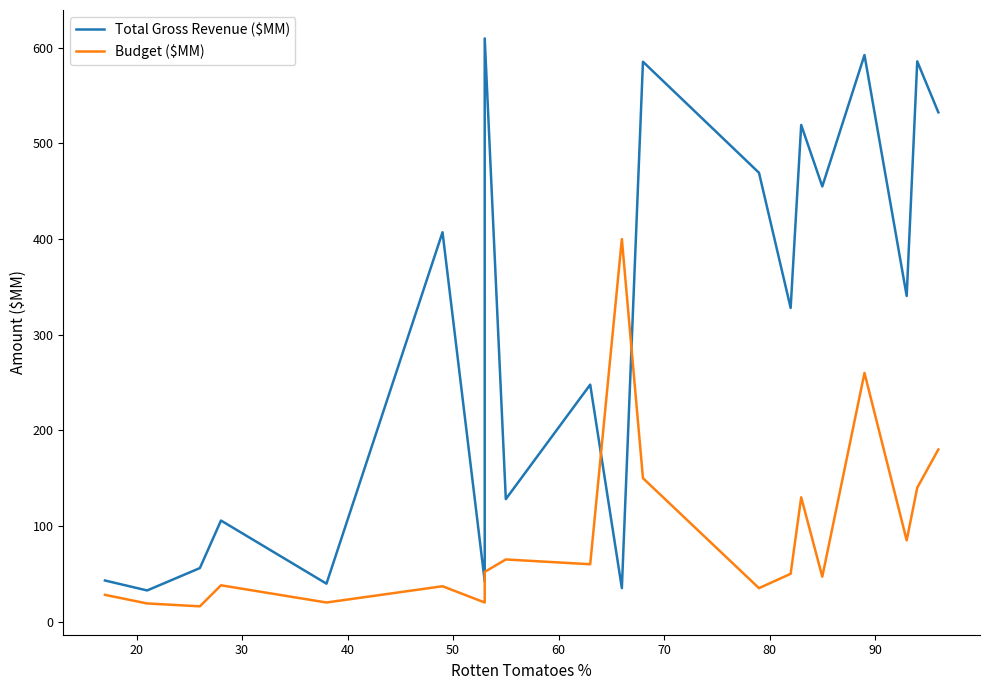

What are all the series names shown in the legend?

Total Gross Revenue ($MM), Budget ($MM)